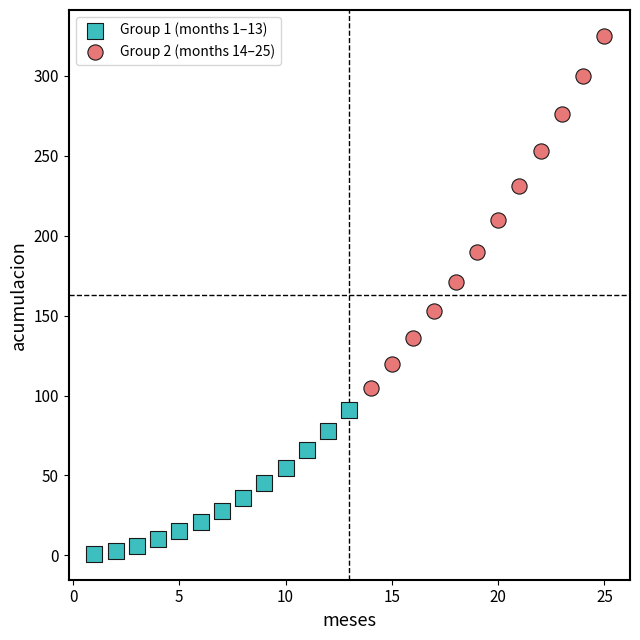

Which series has the widest spread of Y values?

Group 2 (months 14–25)